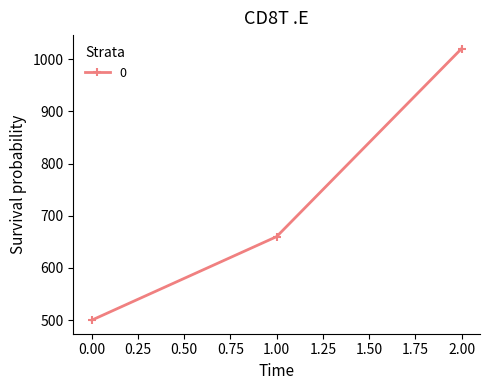

List the labels in order of value, largest first.

2.00, 1.00, 0.00